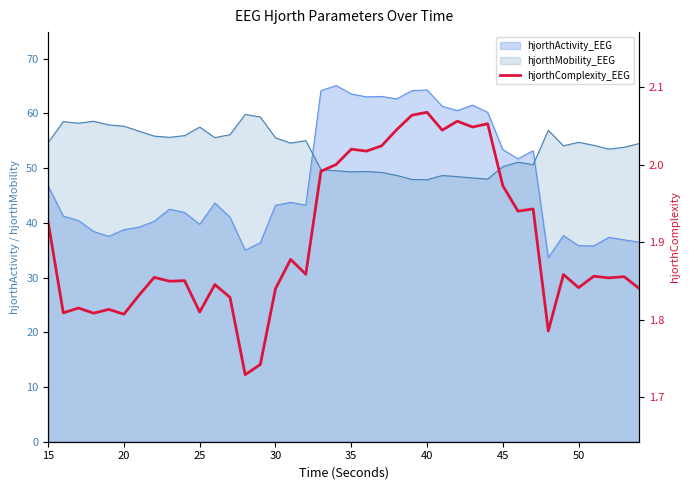

True or false: the data has more than 2 interior local peaks.

True